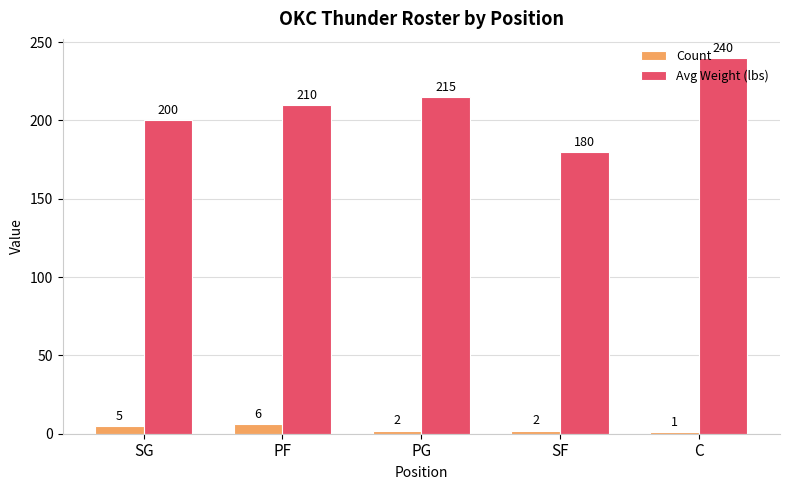

What is the minimum value for Avg Weight (lbs)?

180.0